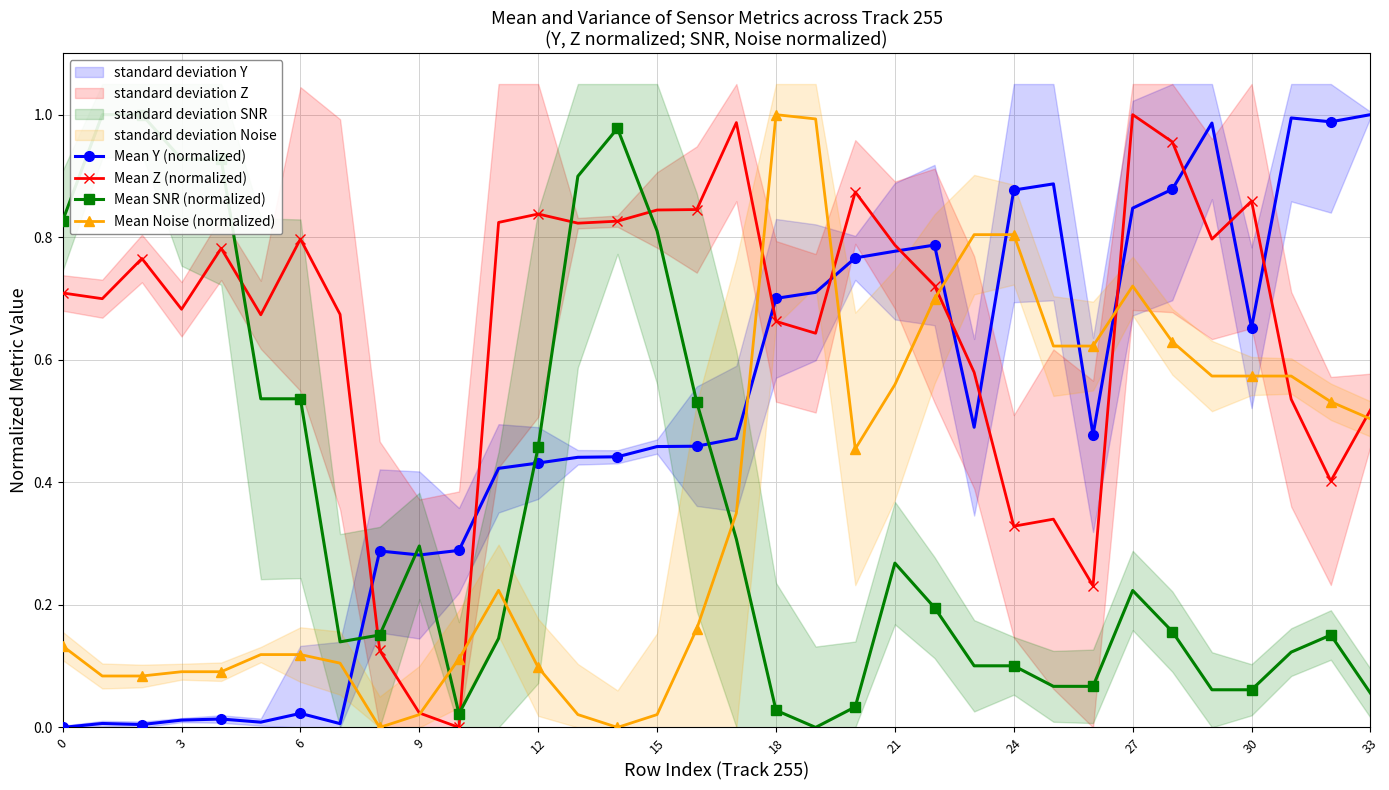

At which category is the sum across all series the highest?

27